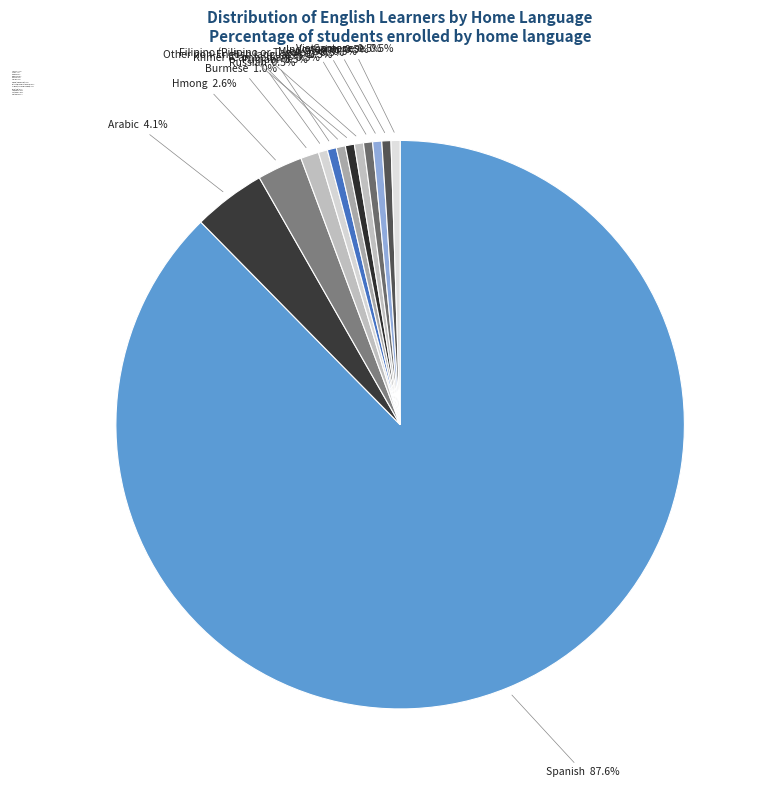

How many slices are in this pie chart?

13